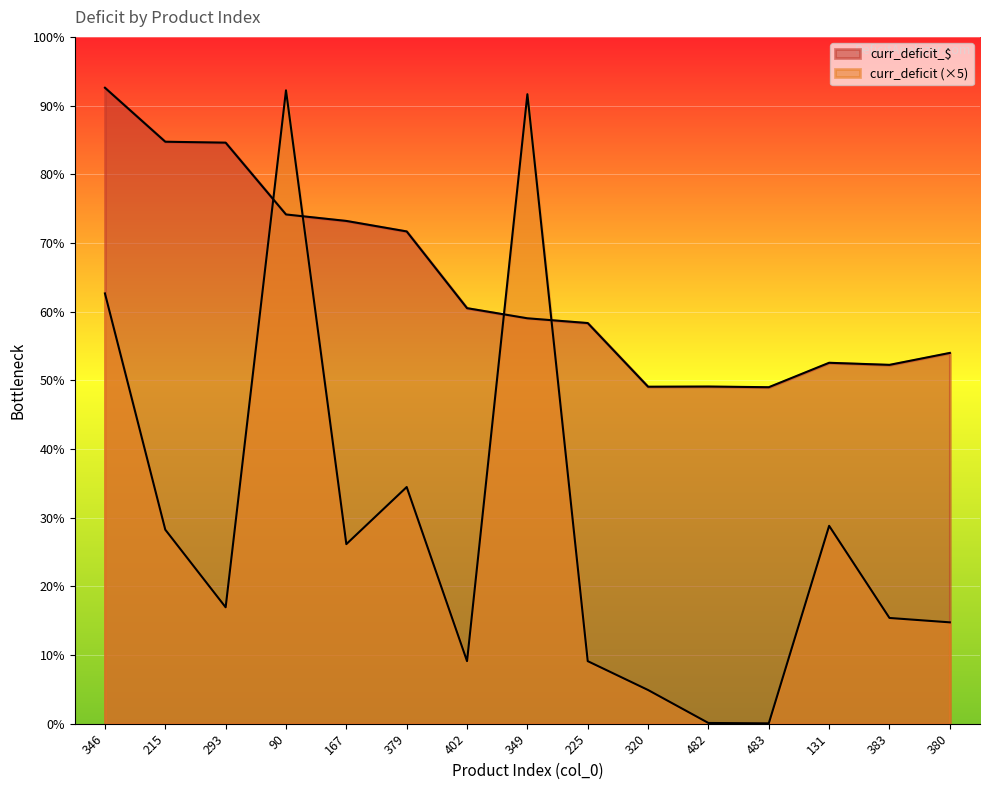

The curr_deficit series shows 15.4 at 483. True or false?

False